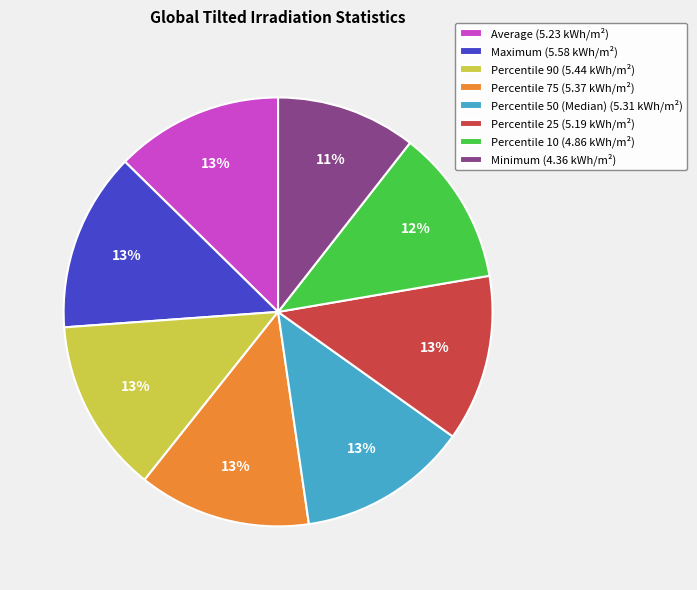

Do Percentile 25 and Minimum together represent more than half of the pie?

No